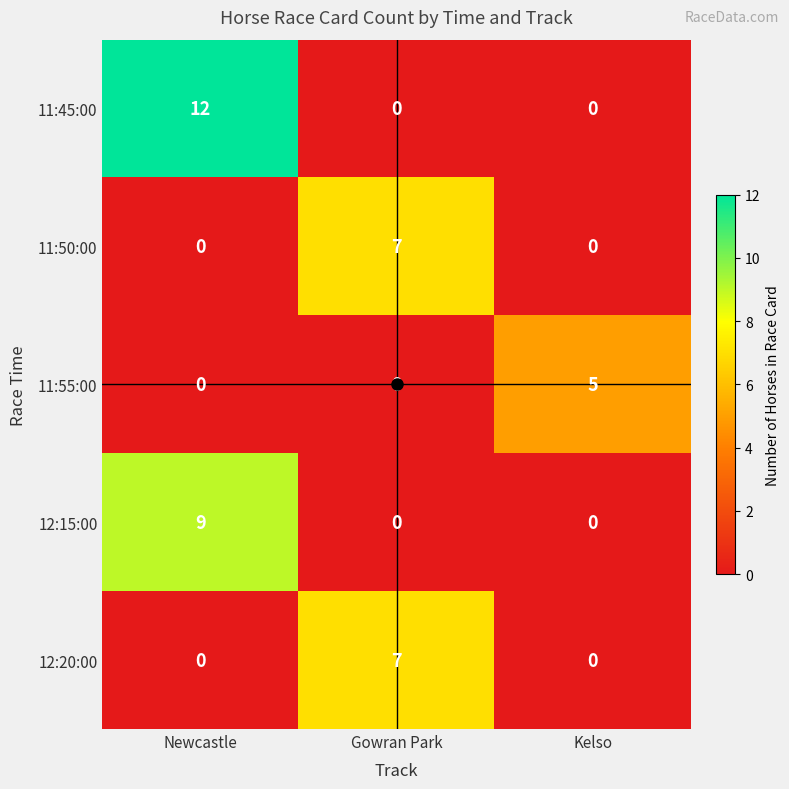

What is the difference between the maximum and second lowest values in the 12:20:00 series?

7